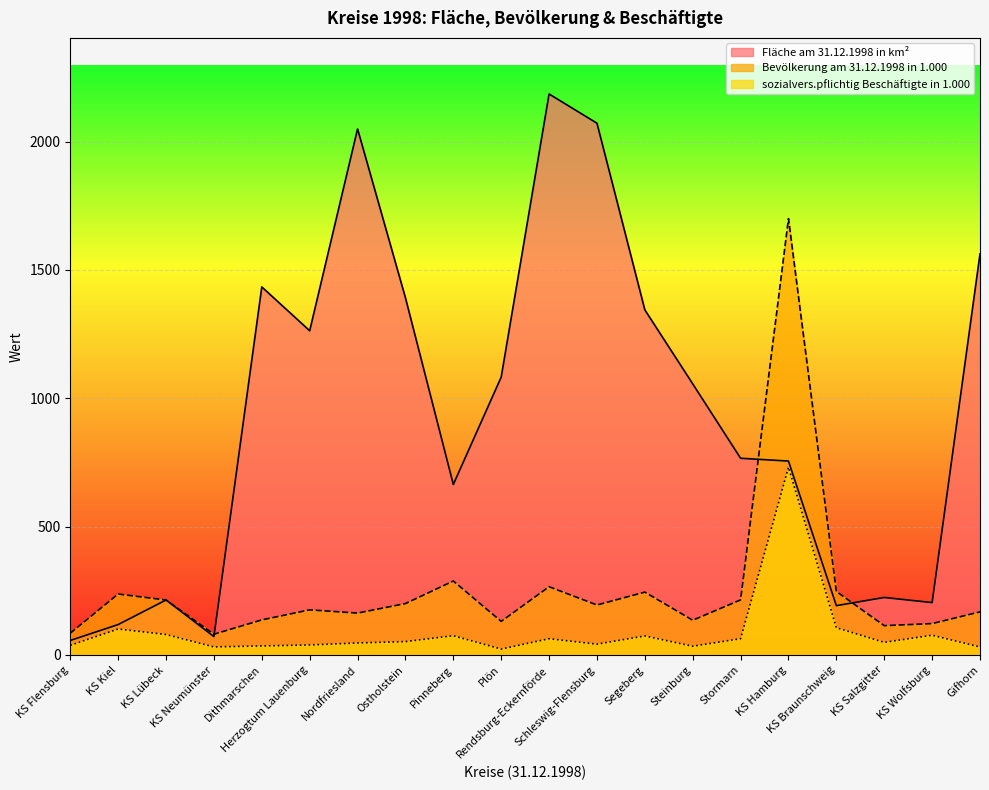

What is the difference between the maximum and second lowest values in the sozialvers.pflichtig Beschäftigte in 1.000 series?

700.4